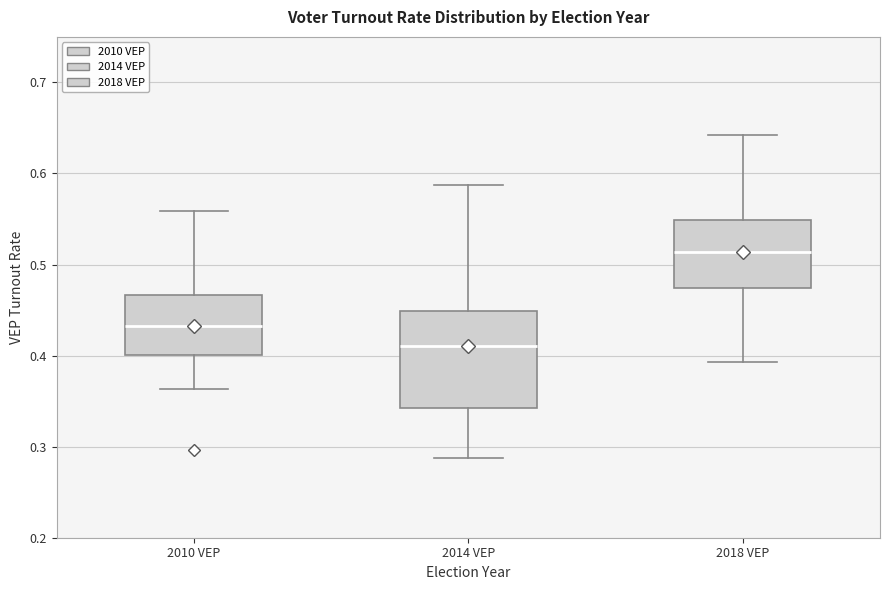

Which box has the highest median line?

2018 VEP